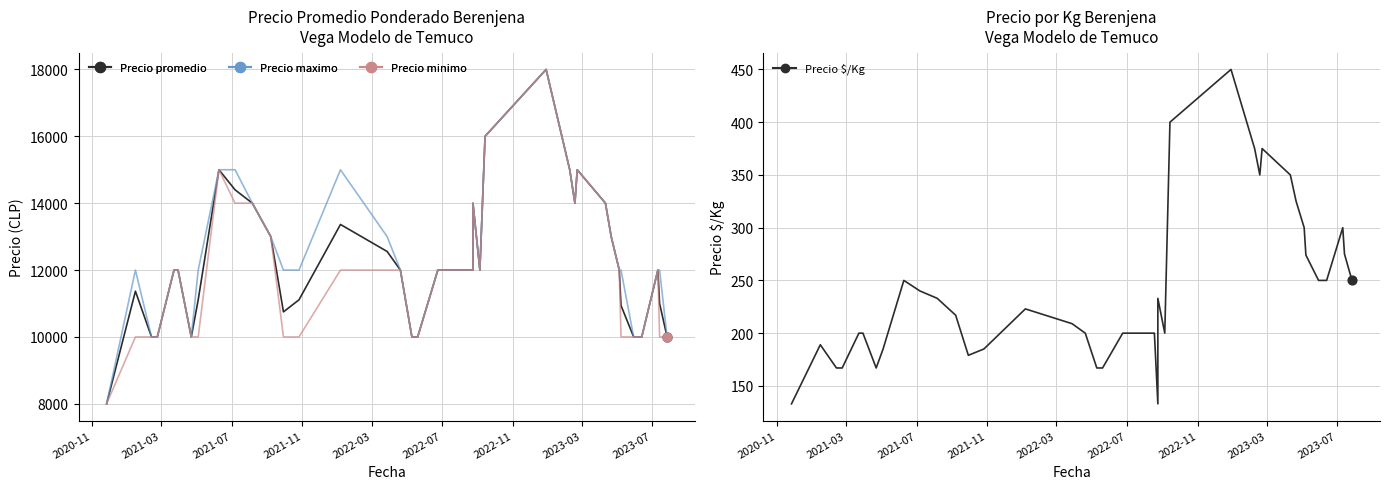

Which series contains the highest Y value?

Precio promedio ponderado